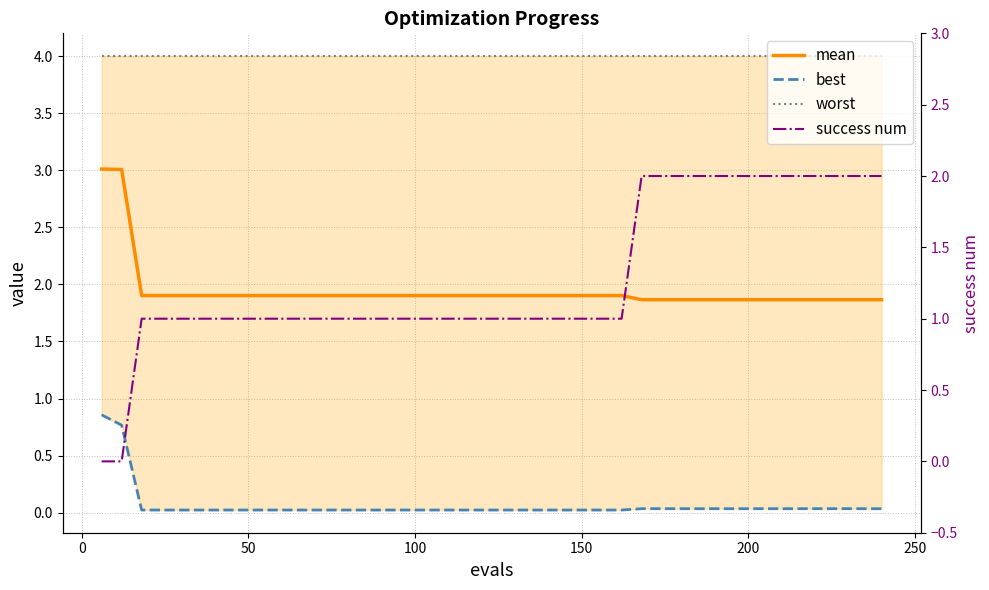

True or false: mean and worst cross at least once.

False